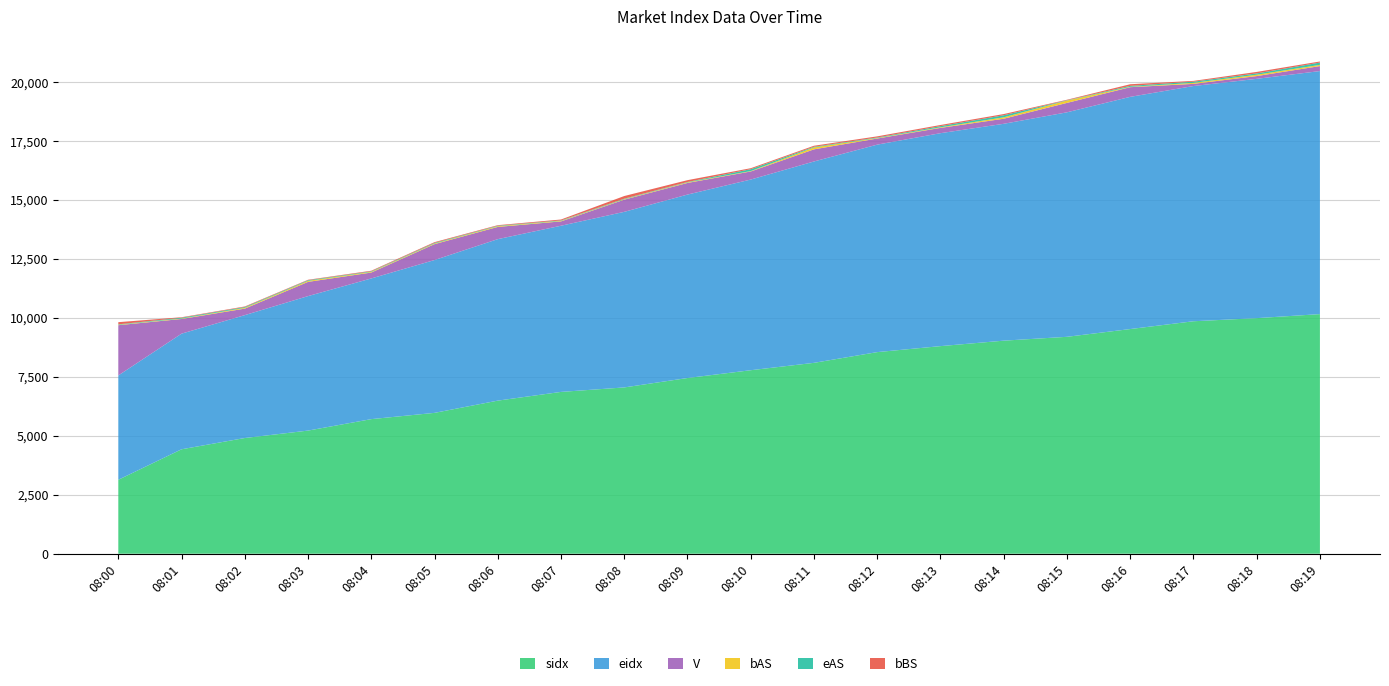

Reading left to right, extract all data points from this chart.

sidx: 08:00=3136	08:01=4430	08:02=4908	08:03=5223	08:04=5709	08:05=5975	08:06=6494	08:07=6864	08:08=7054	08:09=7453	08:10=7784	08:11=8097	08:12=8552	08:13=8806	08:14=9038	08:15=9201	08:16=9530	08:17=9861	08:18=9993	08:19=10164
eidx: 08:00=4426	08:01=4905	08:02=5213	08:03=5705	08:04=5968	08:05=6483	08:06=6850	08:07=7049	08:08=7448	08:09=7782	08:10=8088	08:11=8542	08:12=8801	08:13=9033	08:14=9199	08:15=9523	08:16=9850	08:17=9978	08:18=10151	08:19=10310
V: 08:00=2132	08:01=622	08:02=275	08:03=603	08:04=250	08:05=674	08:06=518	08:07=184	08:08=517	08:09=493	08:10=342	08:11=514	08:12=259	08:13=224	08:14=214	08:15=399	08:16=410	08:17=91	08:18=117	08:19=211
bAS: 08:00=17	08:01=19	08:02=35	08:03=43	08:04=29	08:05=27	08:06=30	08:07=22	08:08=19	08:09=24	08:10=17	08:11=82	08:12=20	08:13=25	08:14=61	08:15=101	08:16=15	08:17=43	08:18=58	08:19=51
eAS: 08:00=19	08:01=35	08:02=33	08:03=28	08:04=23	08:05=27	08:06=21	08:07=19	08:08=22	08:09=17	08:10=81	08:11=28	08:12=24	08:13=50	08:14=87	08:15=13	08:16=41	08:17=51	08:18=55	08:19=99
bBS: 08:00=92	08:01=20	08:02=24	08:03=19	08:04=25	08:05=31	08:06=24	08:07=39	08:08=113	08:09=77	08:10=41	08:11=43	08:12=48	08:13=48	08:14=51	08:15=20	08:16=69	08:17=33	08:18=63	08:19=45